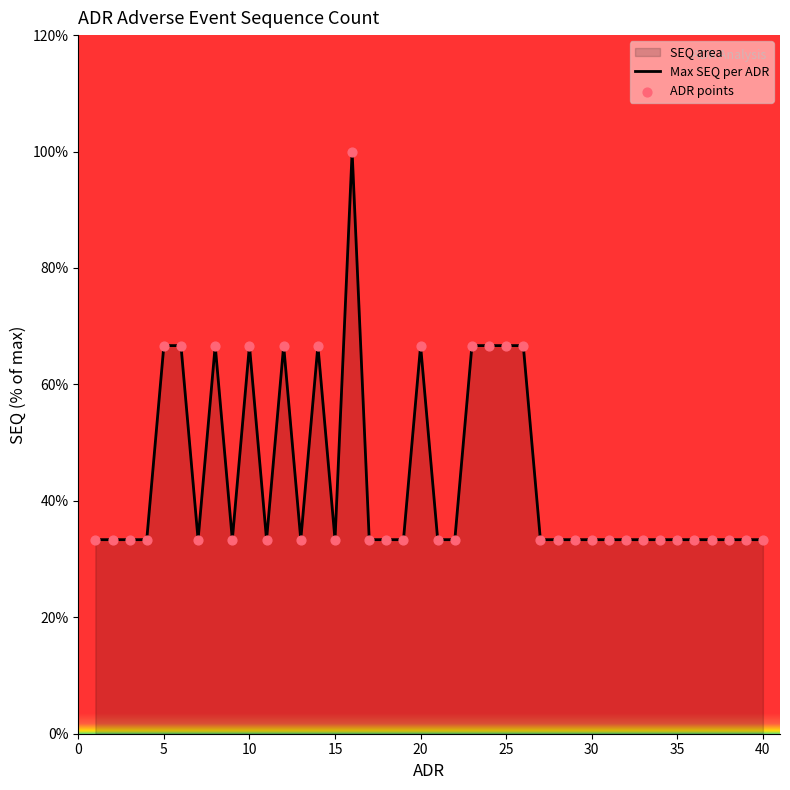

Which series contains the lowest Y value?

Max SEQ per ADR